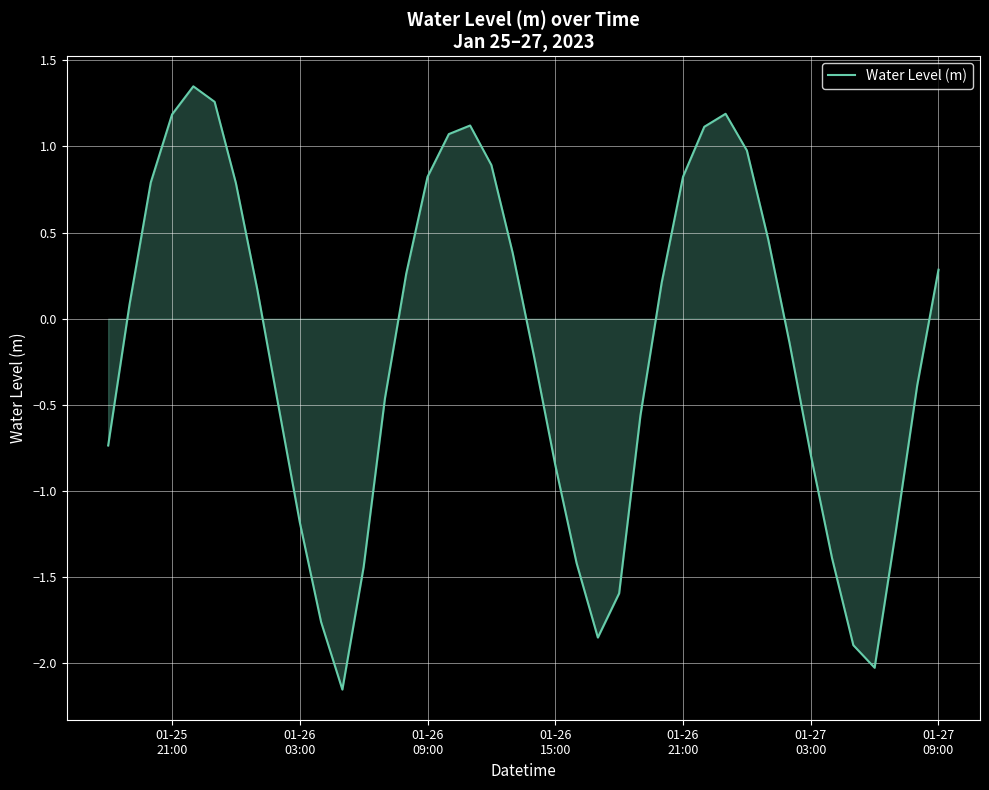

Is this an area chart (filled region under the line)?

Yes